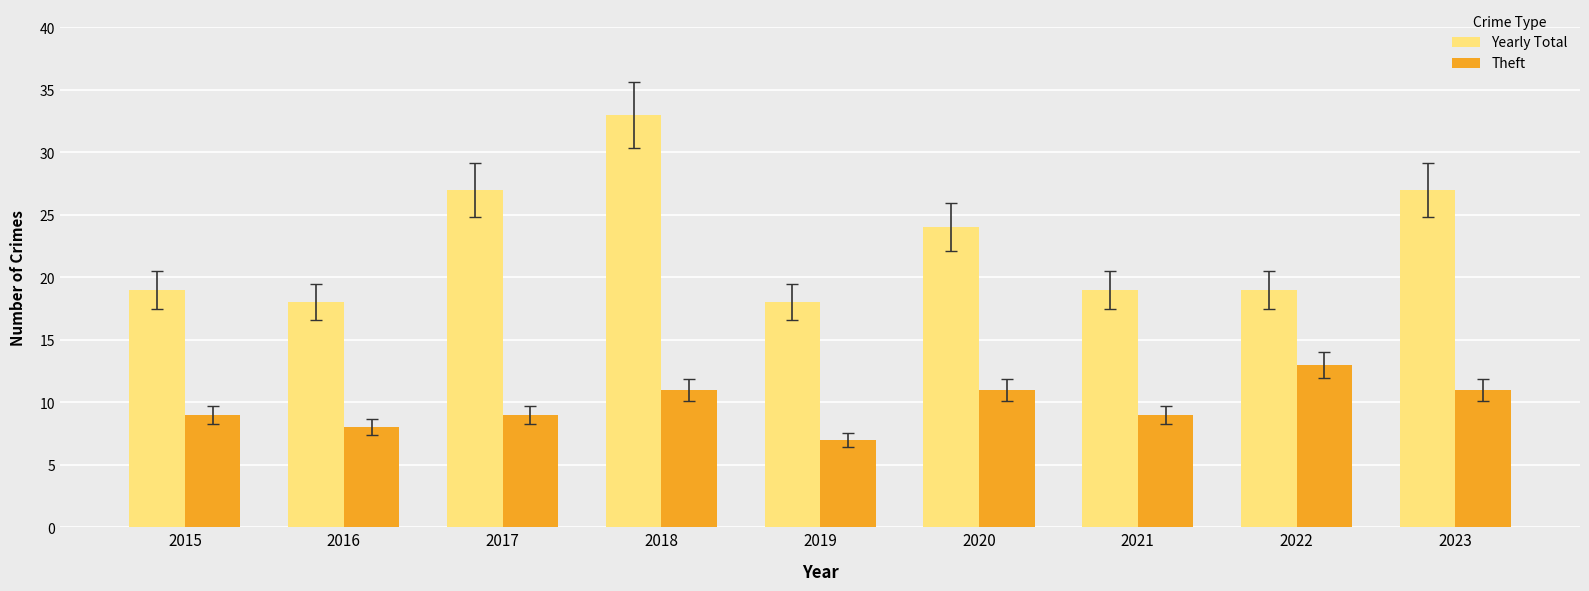

The Theft series shows 9 at 2021. True or false?

True